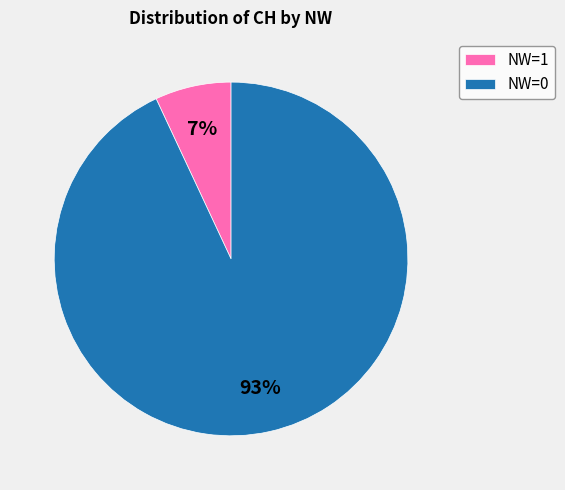

What percentage is the NW=0 slice, to the nearest percent?

93%